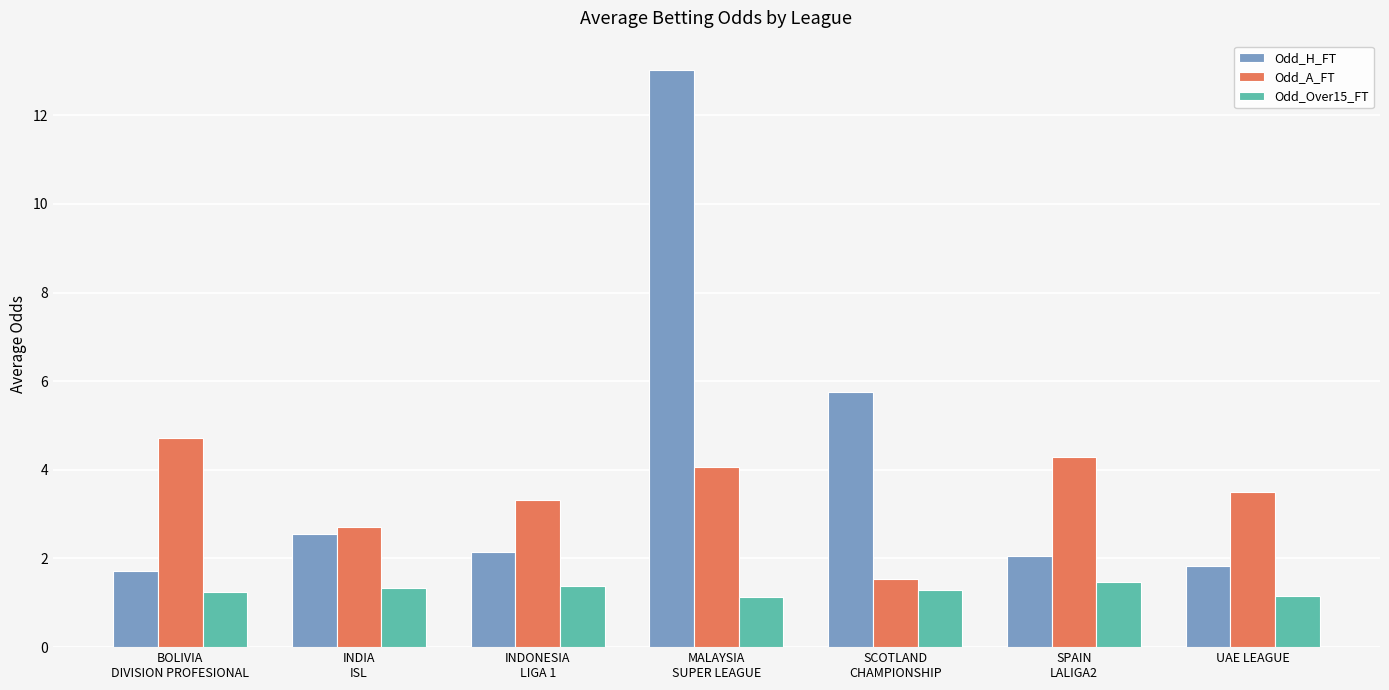

What is the average value of the Odd_Over15_FT series?

1.3